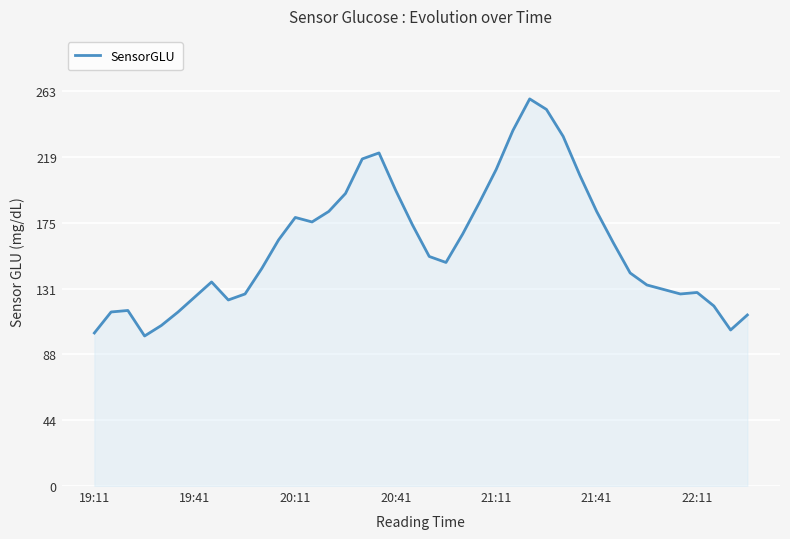

How many categories are shown in the chart?

40